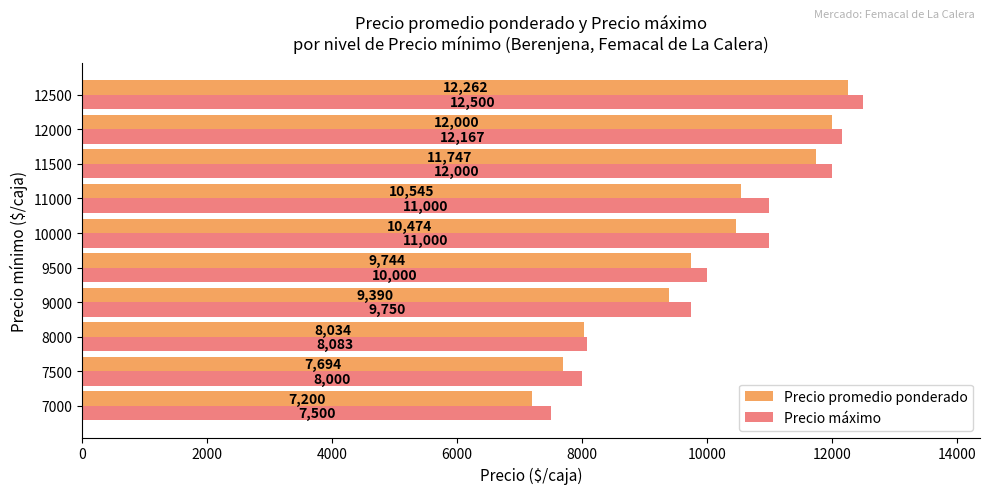

Which series has the largest total across all categories?

Precio máximo